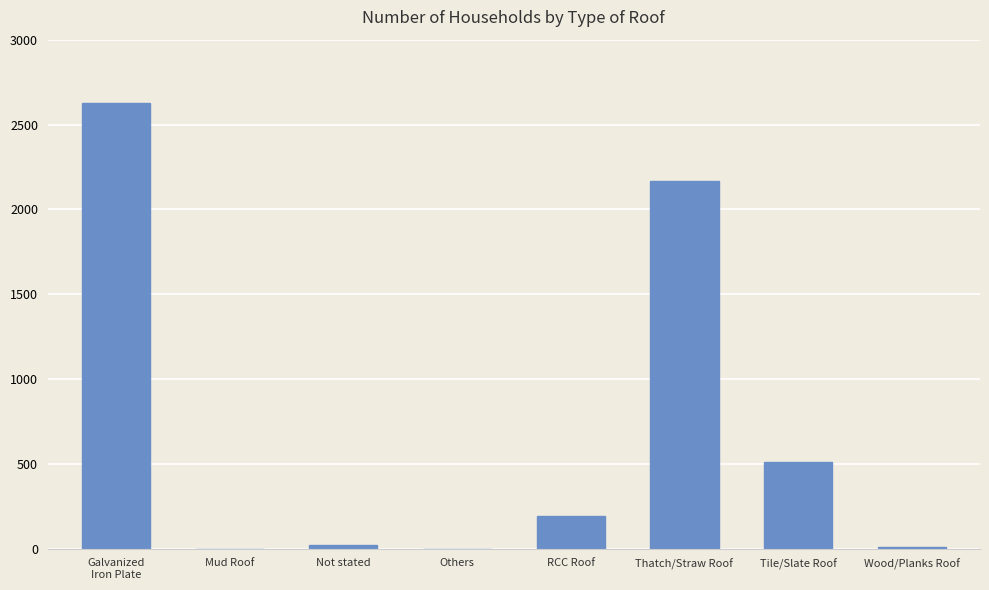

How many distinct data groups are displayed?

1